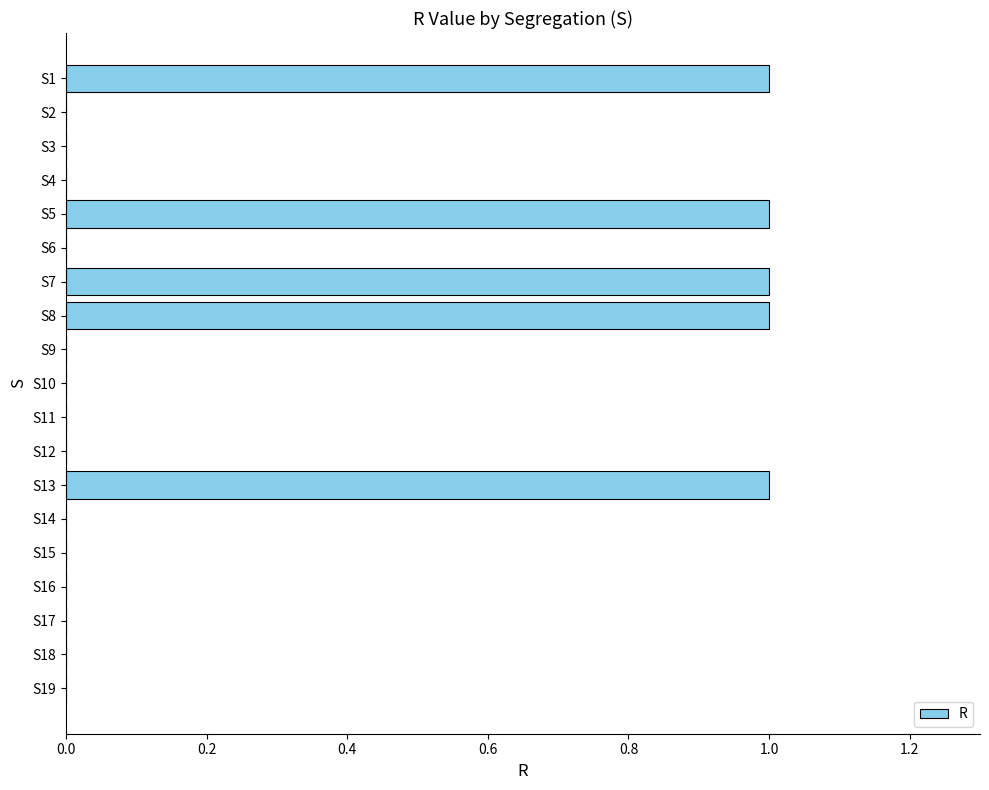

What is the sum of all values?

5